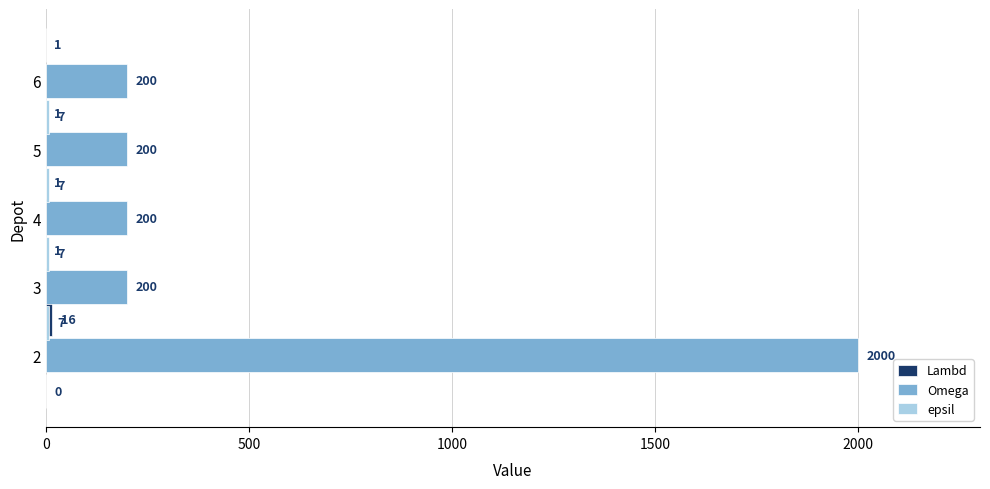

At how many categories does at least one series exceed 678?

1